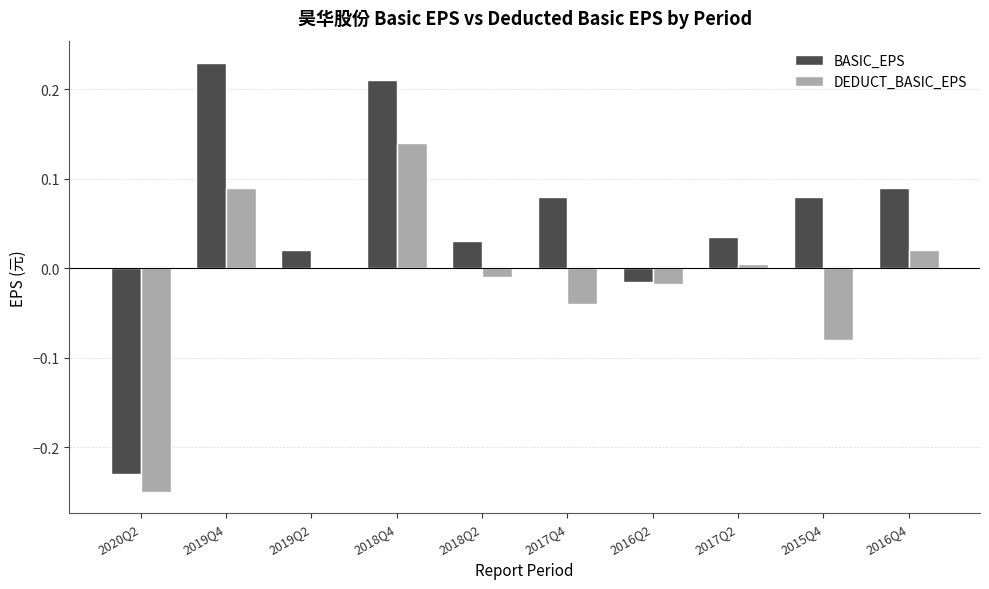

Which category has the highest value in the BASIC_EPS series?

2019Q4